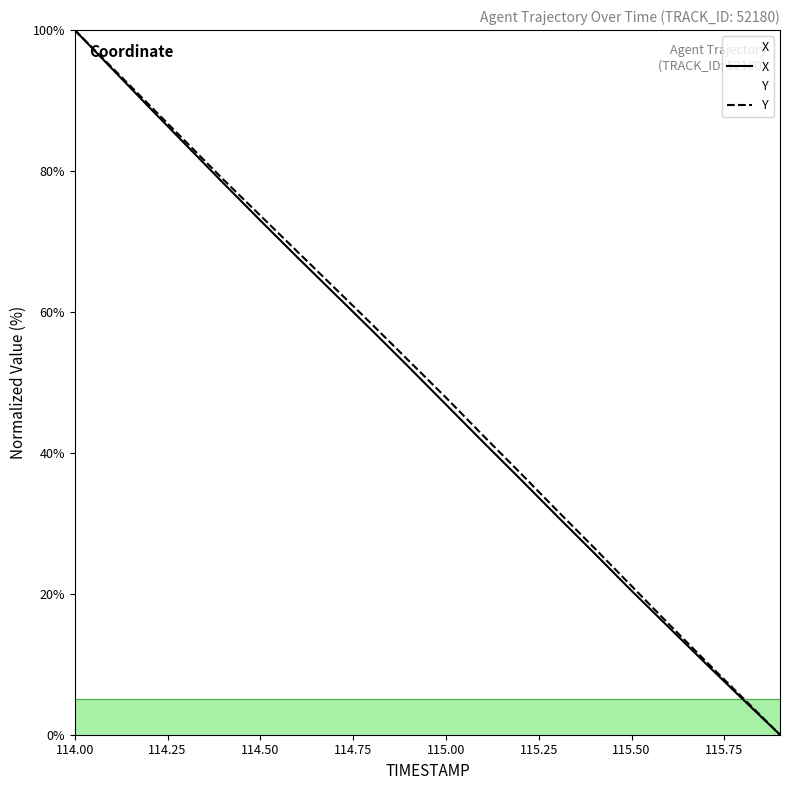

At which category is the sum across all series the highest?

114.00